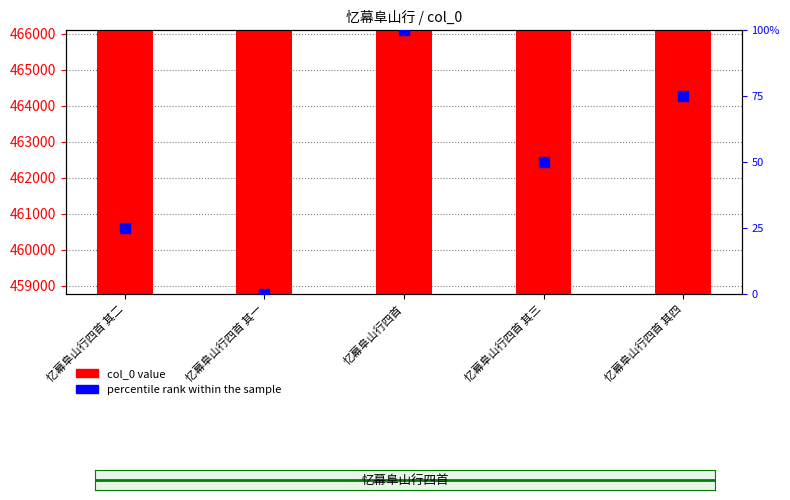

Which series has the largest total across all categories?

col_0 value